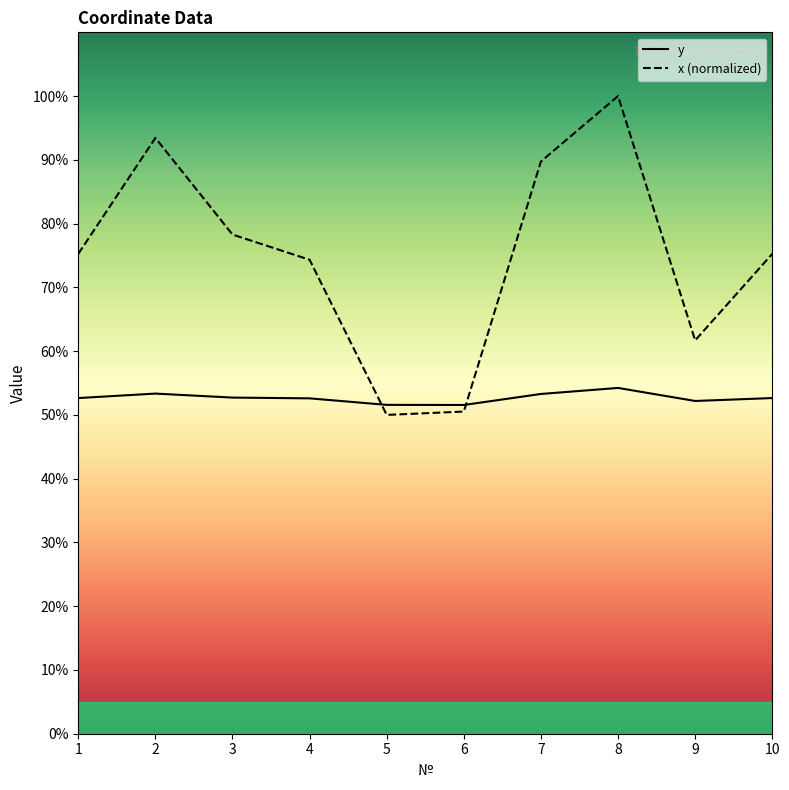

Which series has the largest total across all categories?

x (normalized)